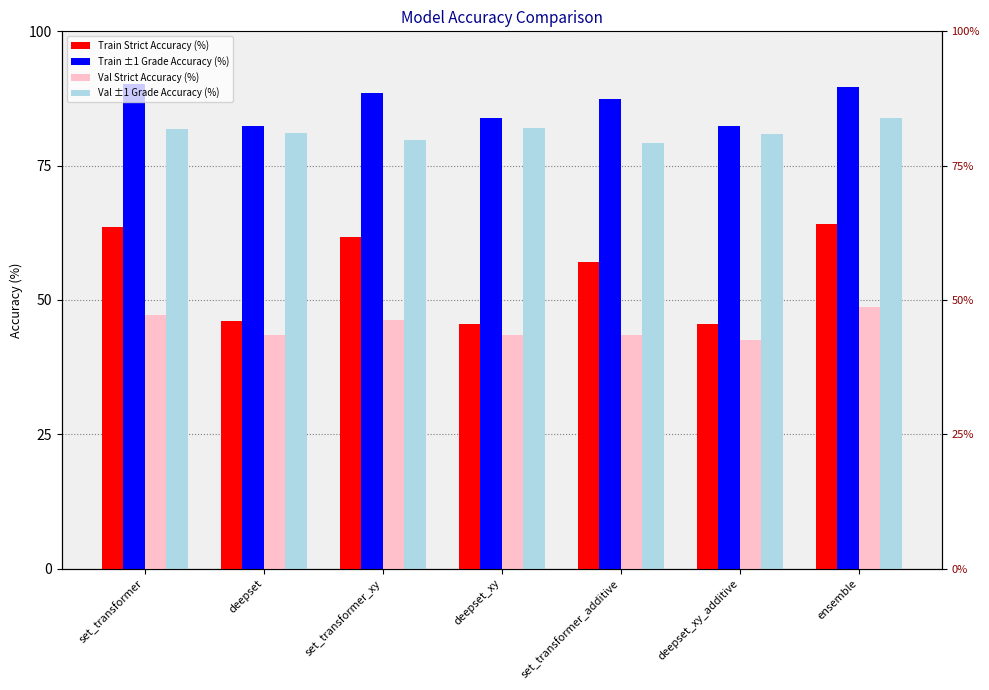

What position from the left is set_transformer_xy?

3